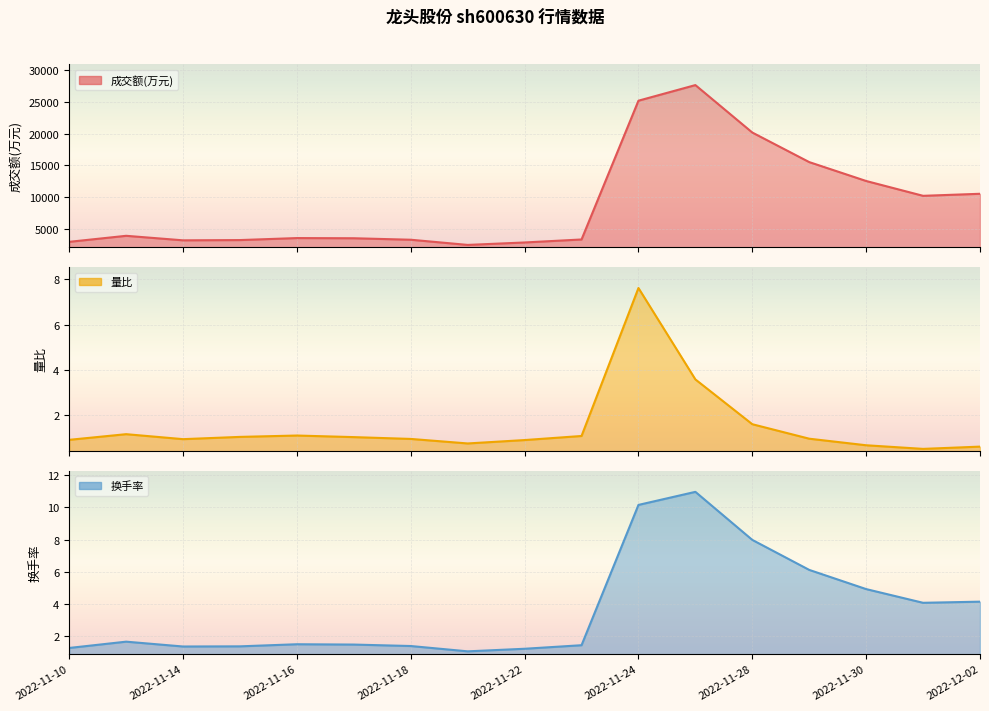

What is the maximum value shown in the chart?

27639.0